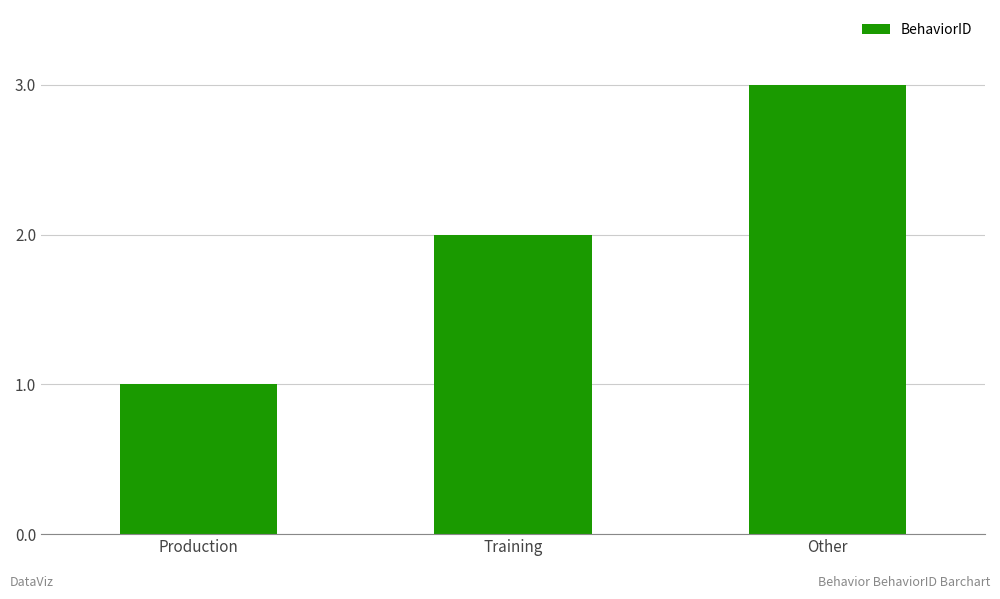

Rank the categories by value from lowest to highest.

Production, Training, Other